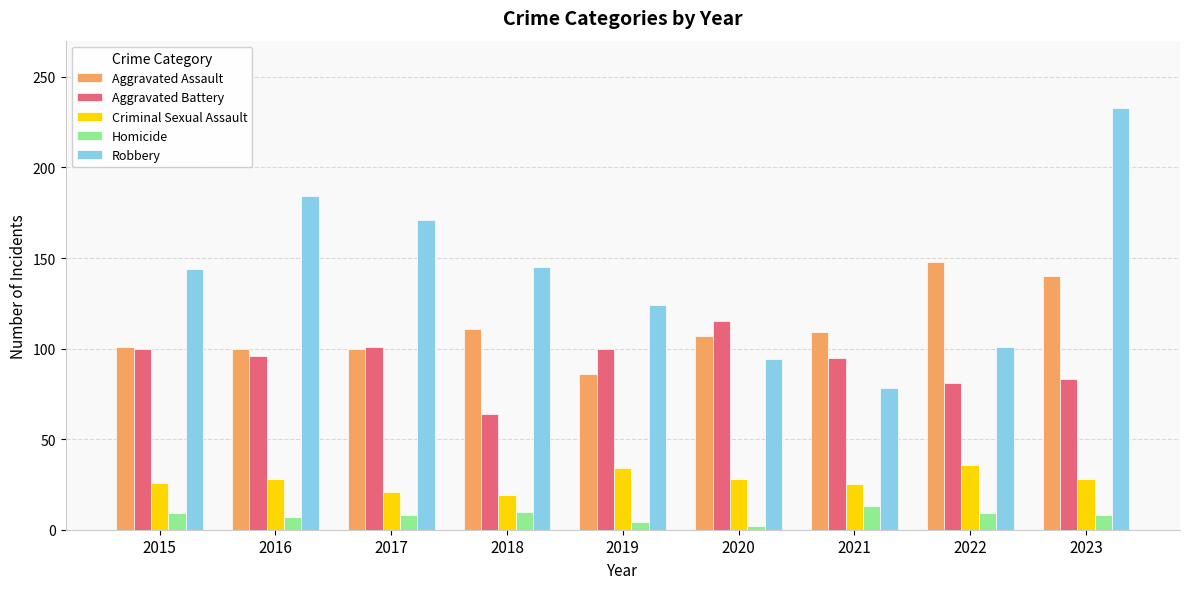

What is the minimum value shown in the chart?

2